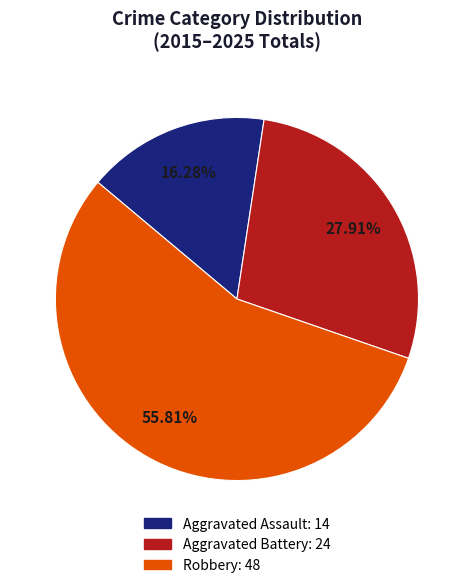

Which category has the biggest portion of the pie?

Robbery